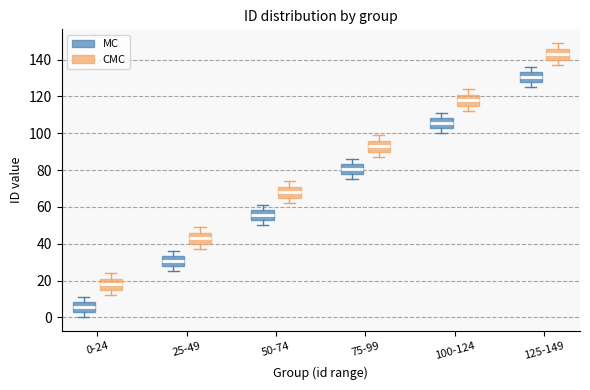

Which box's median line is the lowest?

0-24 (MC)